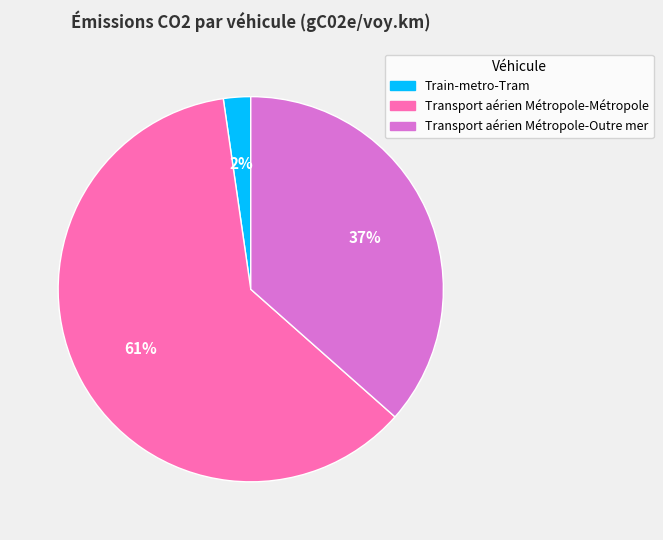

Which slice represents more than half of the pie?

Transport aérien Métropole-Métropole